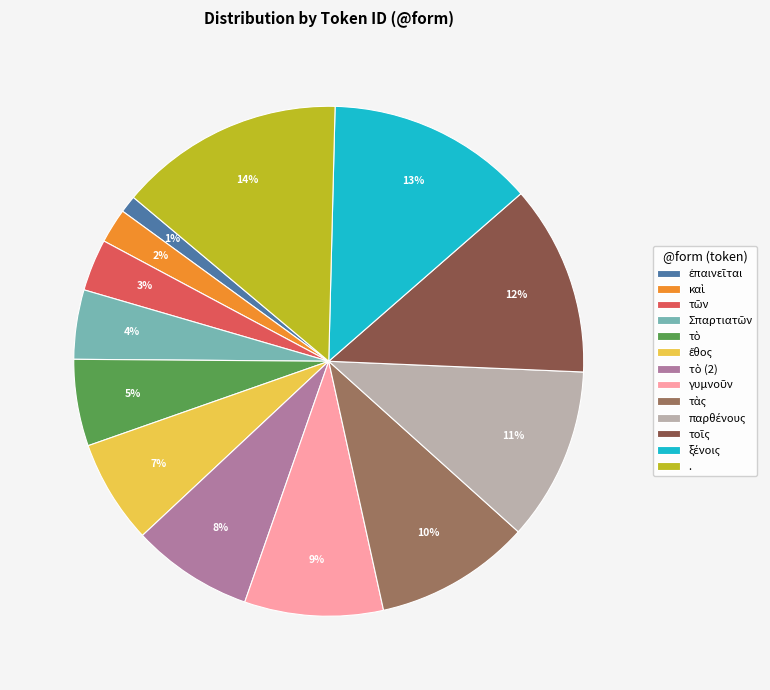

What is the largest slice in the pie chart?

.